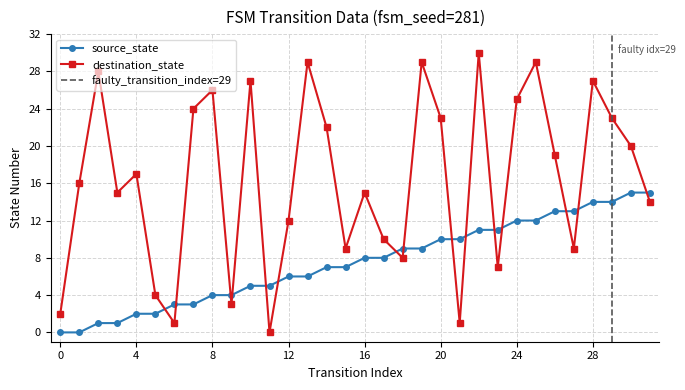

What is the greatest value displayed?

30